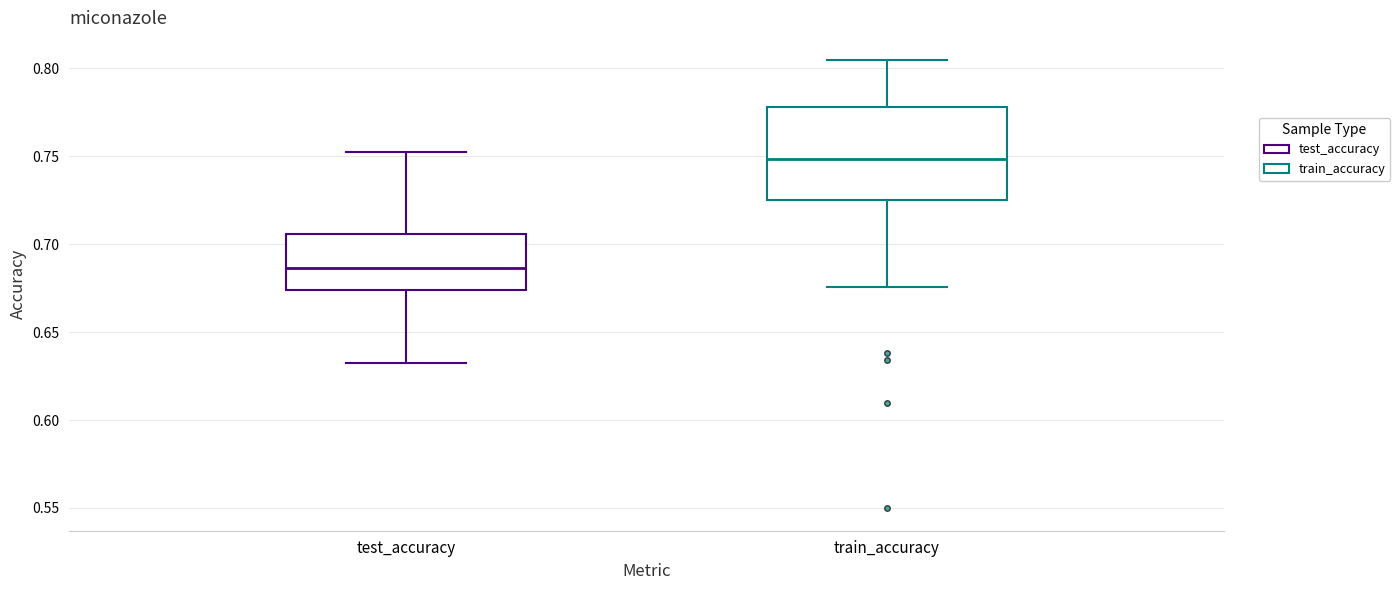

Reading left to right, transcribe this box plot: for each box, give where its median line is, the range the box spans, and where its two whiskers end, as read against the y-axis. The values are not printed on the chart, so give them approximately, as read against the axis.

test_accuracy: median 0.685, box 0.675 to 0.705, whiskers 0.630 to 0.750
train_accuracy: median 0.750, box 0.725 to 0.780, whiskers 0.675 to 0.805